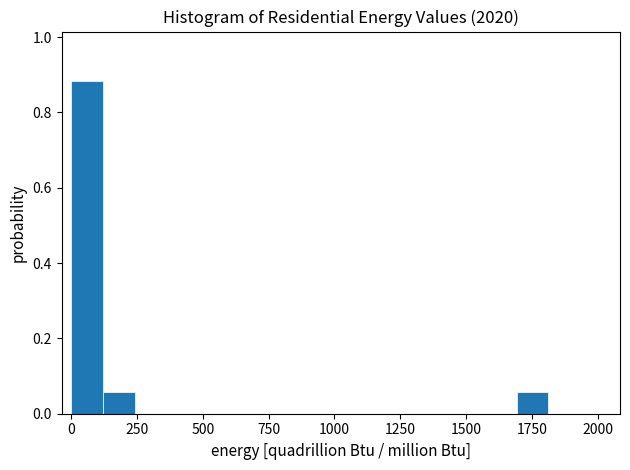

Read against the x-axis, roughly where is the centre of the tallest bar?

50